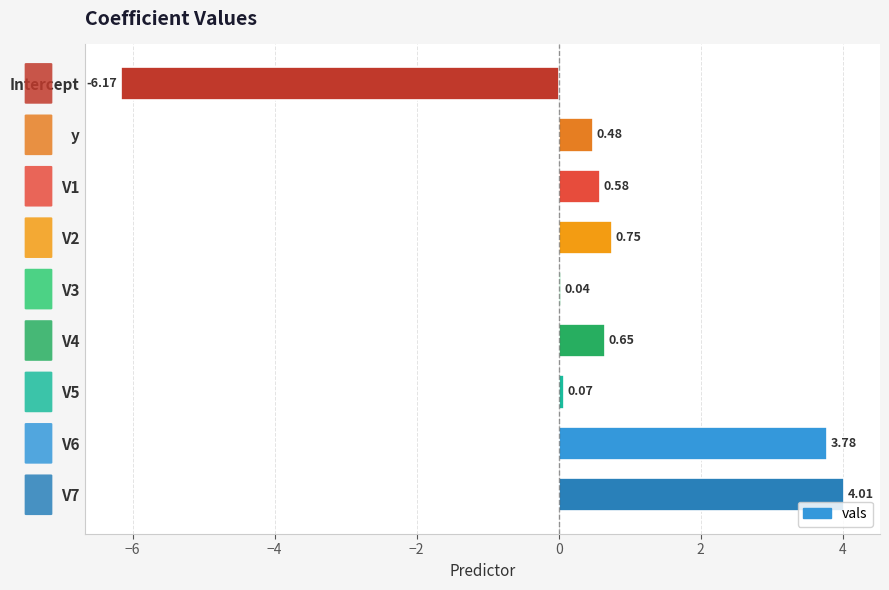

What is the change in value from V7 to V3?

-4.0